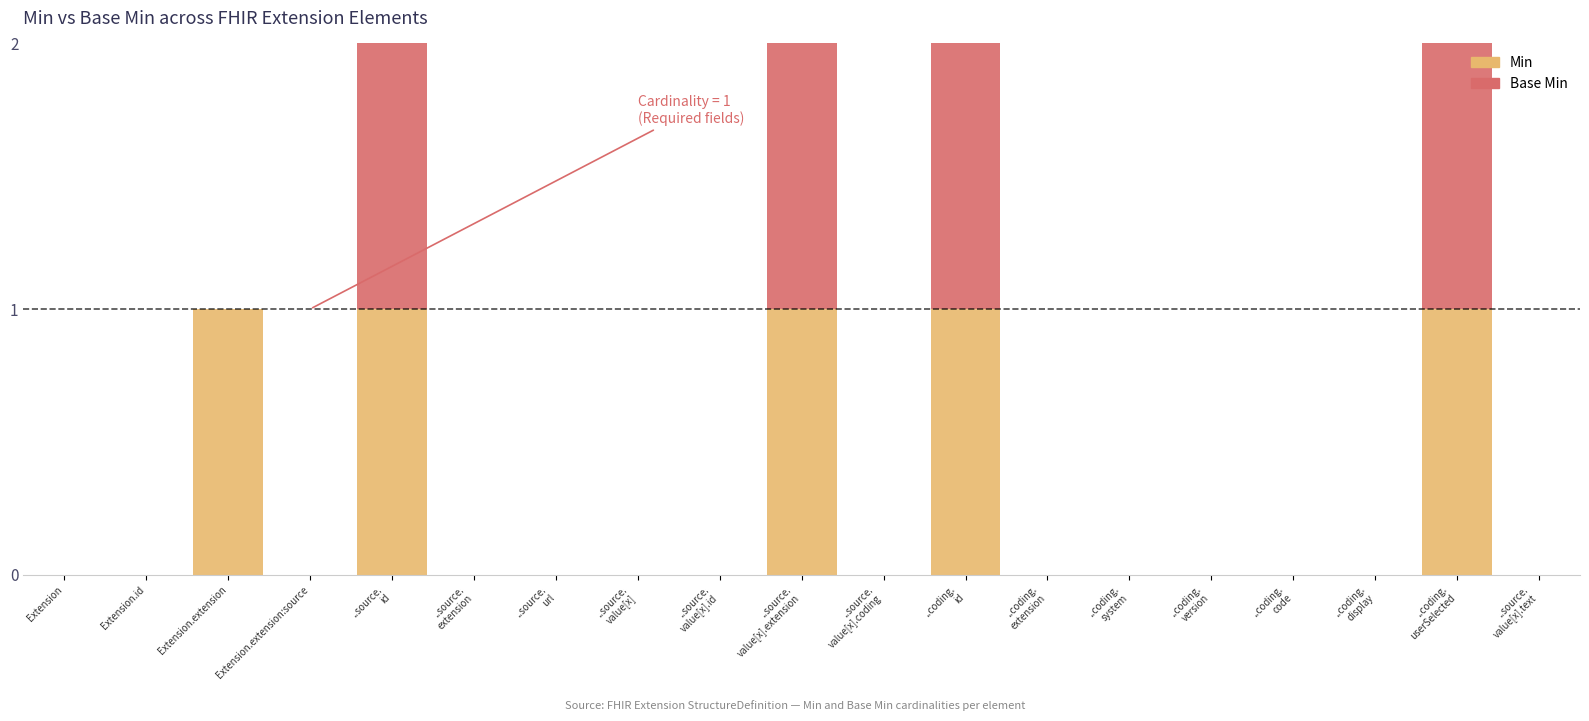

True or false: Min has a value of 0 at Extension.extension:source.

True